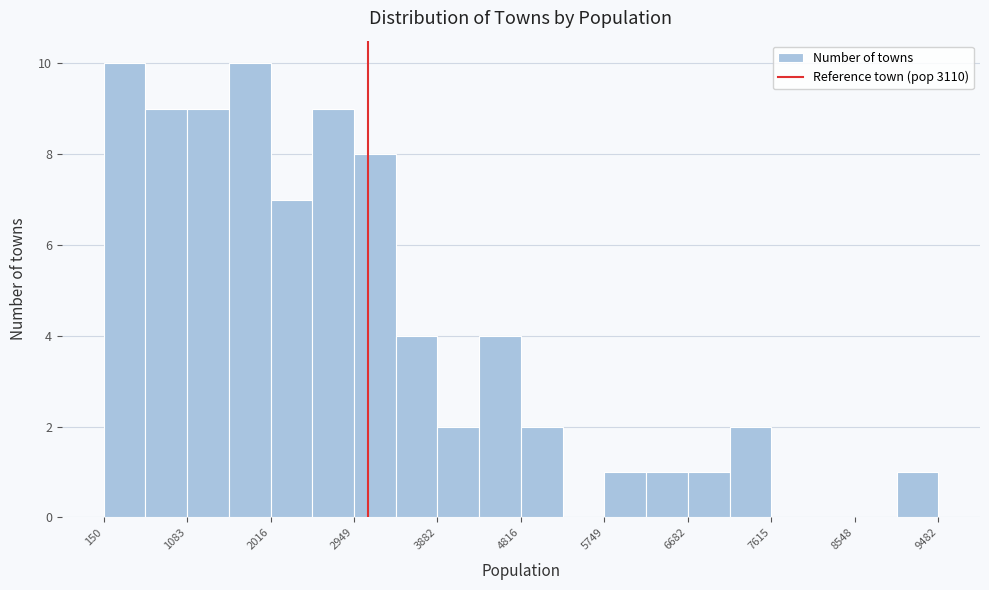

Reading left to right, transcribe this chart: for each bar, give the range it covers on the x-axis and its height. Neither the bar edges nor the heights are printed on the chart, so give them approximately, as read against the axes.

200 to 600: 10
600 to 1100: 9
1100 to 1500: 9
1500 to 2000: 10
2000 to 2500: 7
2500 to 2900: 9
2900 to 3400: 8
3400 to 3900: 4
3900 to 4300: 2
4300 to 4800: 4
4800 to 5300: 2
5300 to 5700: 0
5700 to 6200: 1
6200 to 6700: 1
6700 to 7100: 1
7100 to 7600: 2
7600 to 8100: 0
8100 to 8500: 0
8500 to 9000: 0
9000 to 9500: 1